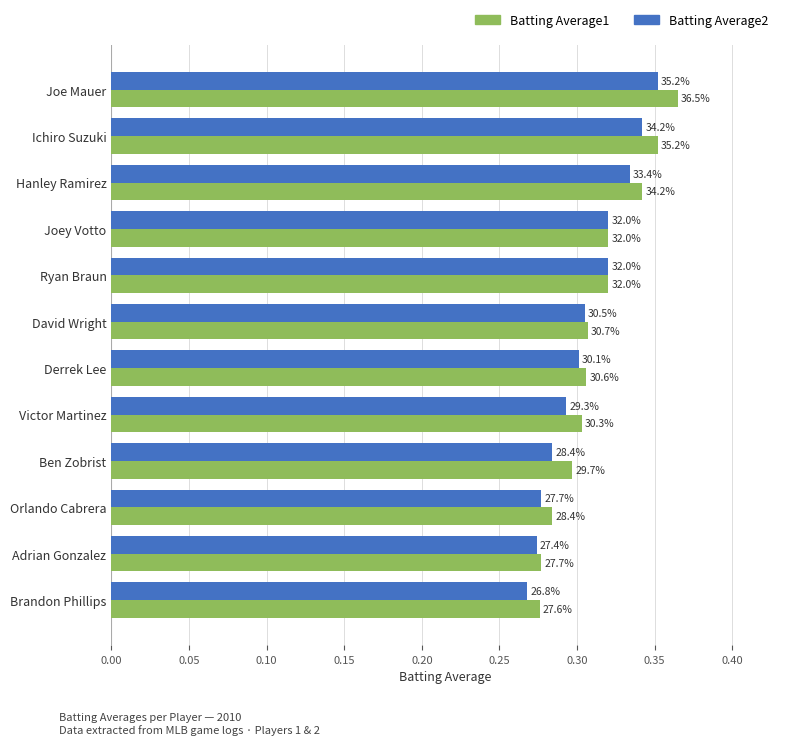

What are all the series names shown in the legend?

Batting Average1, Batting Average2